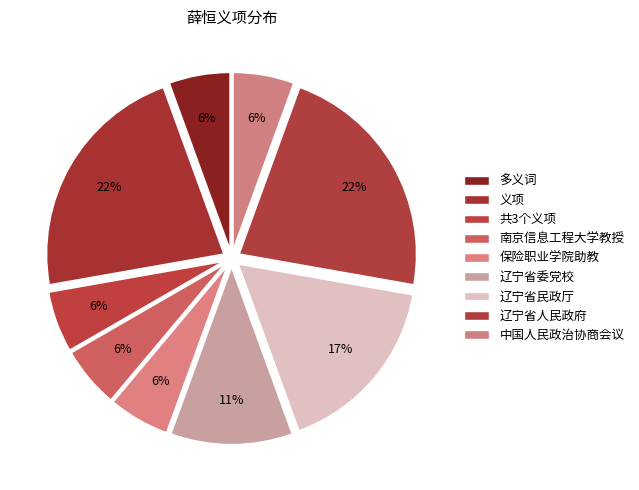

To the nearest percent, what is the difference between the 辽宁省民政厅 and 中国人民政治协商会议 slice percentages?

11%